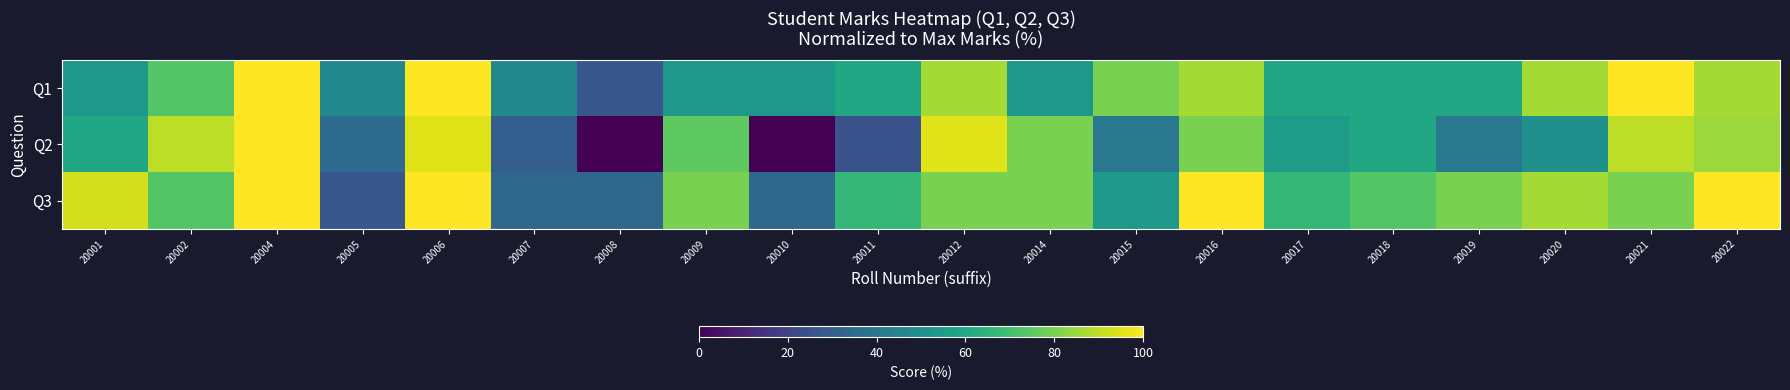

What is the difference between the highest and lowest values at 20006?

5.0